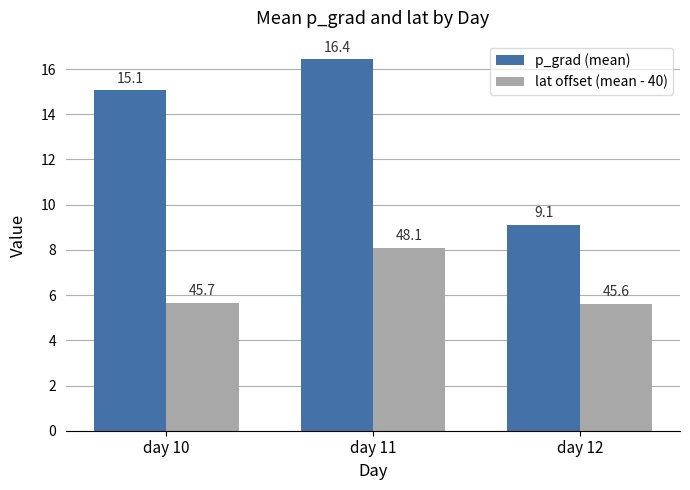

What is the maximum value for p_grad (mean)?

16.4